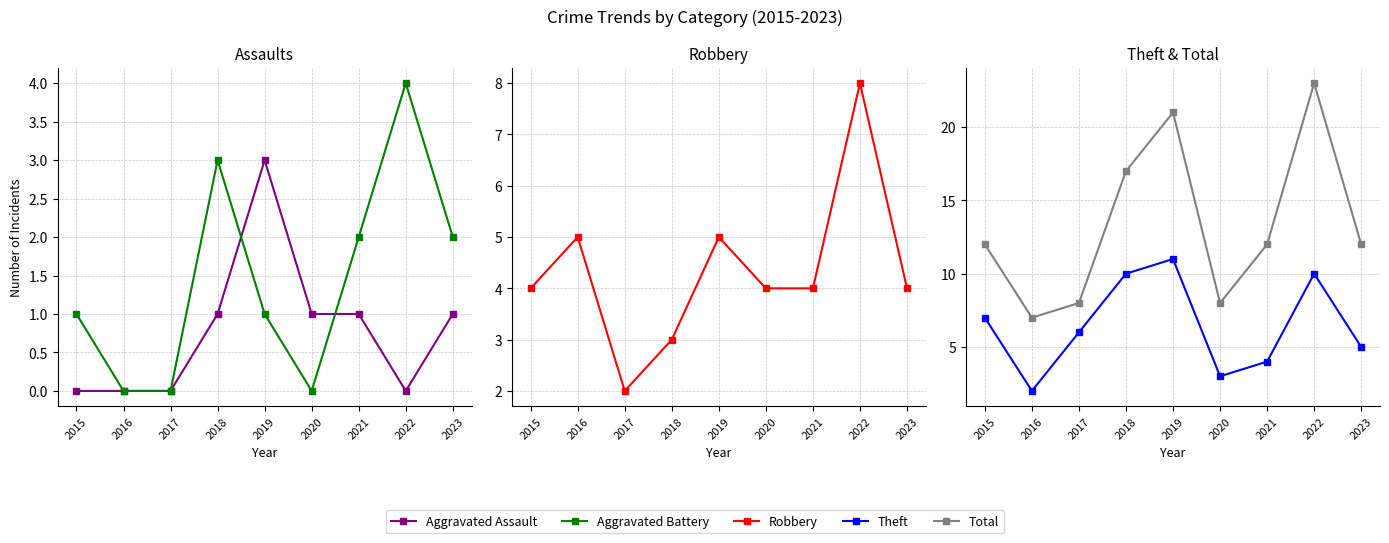

What are all the series names shown in the legend?

Aggravated Assault, Aggravated Battery, Robbery, Theft, Total